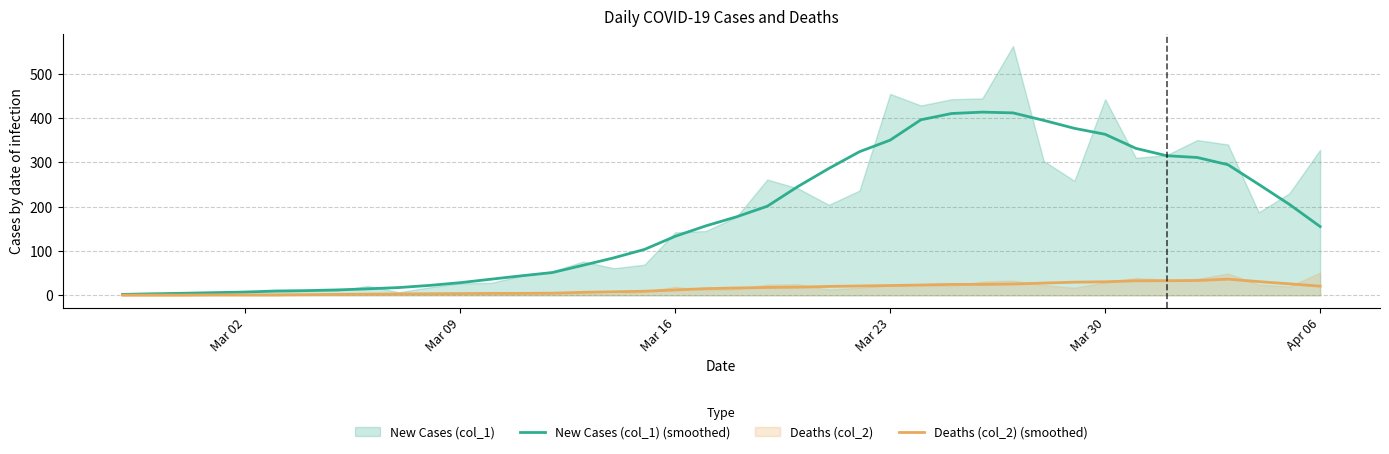

True or false: New Cases (col_1) (smoothed) has a value of 252.3 at Mar 30.

False